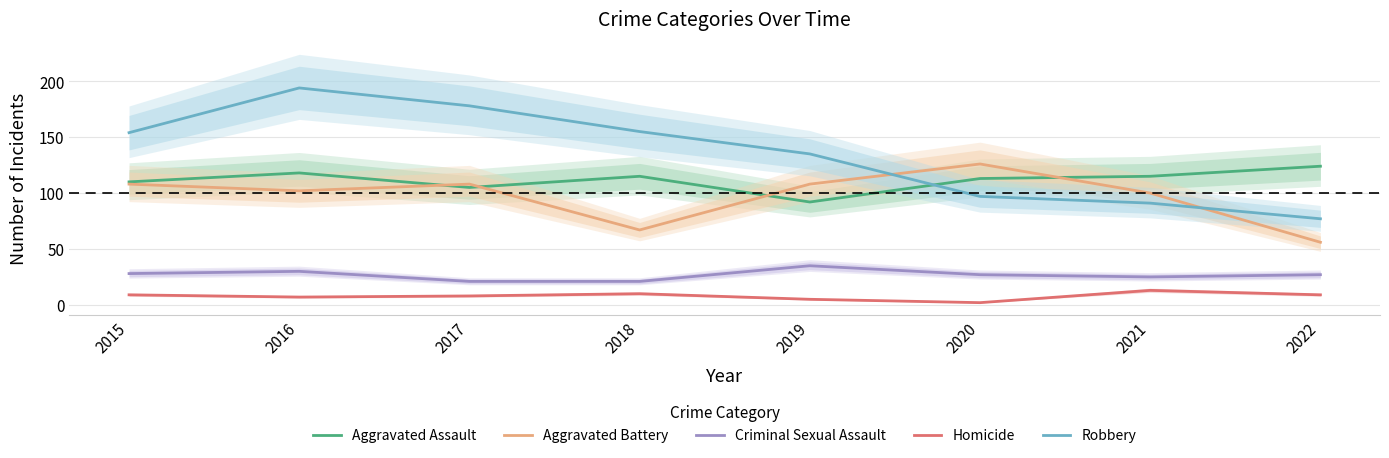

What is the value of the Robbery point at the 2nd from the left?

194